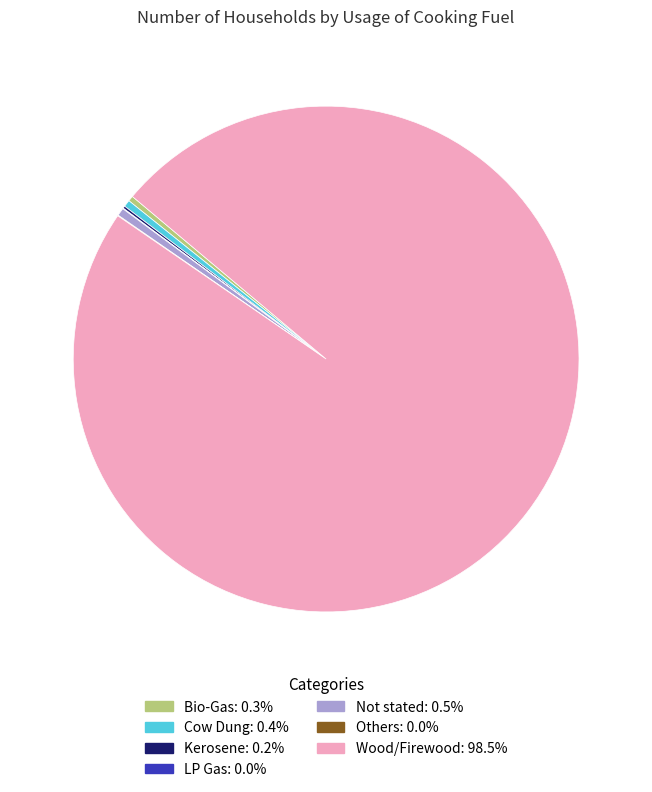

The Not stated slice represents 1% of the pie. True or false?

True